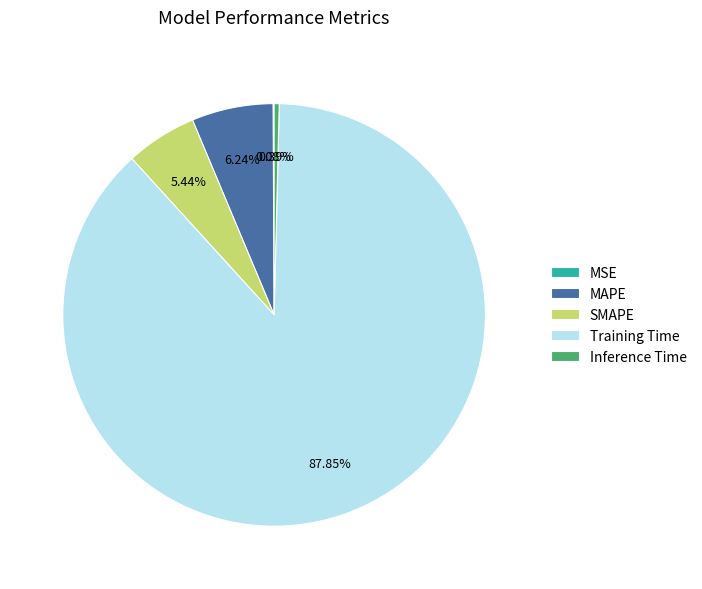

To the nearest percent, what portion does MAPE represent?

6%